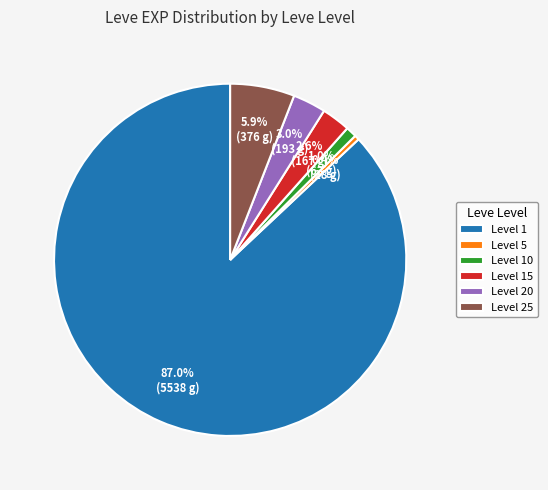

Do Level 25 and Level 15 together represent more than half of the pie?

No